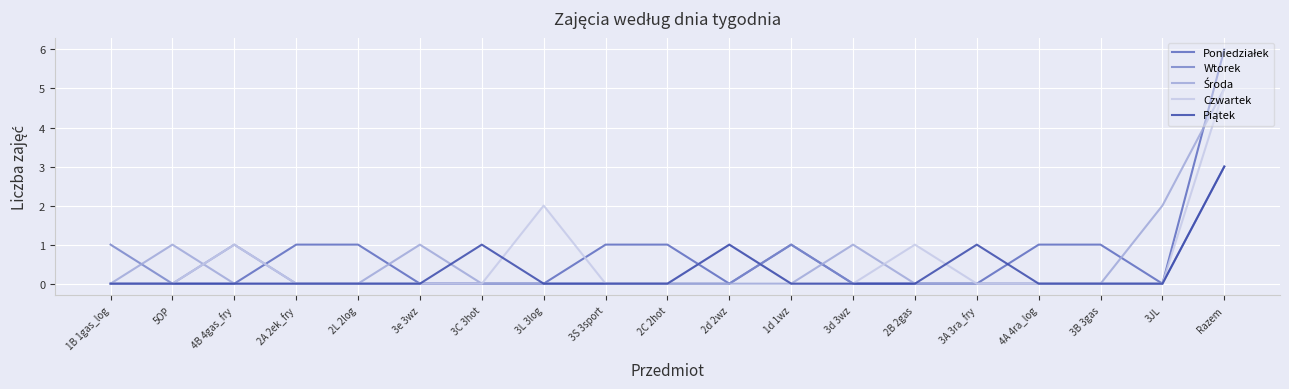

How many lines are shown in the chart?

5